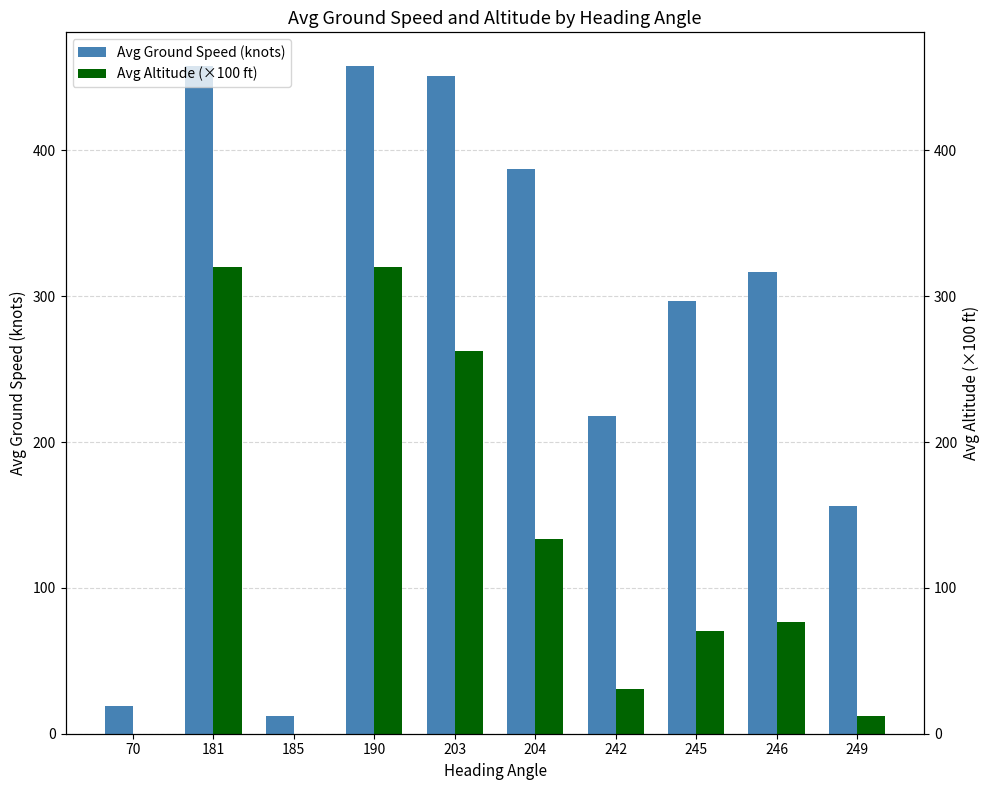

At which category is the sum across all series the highest?

190